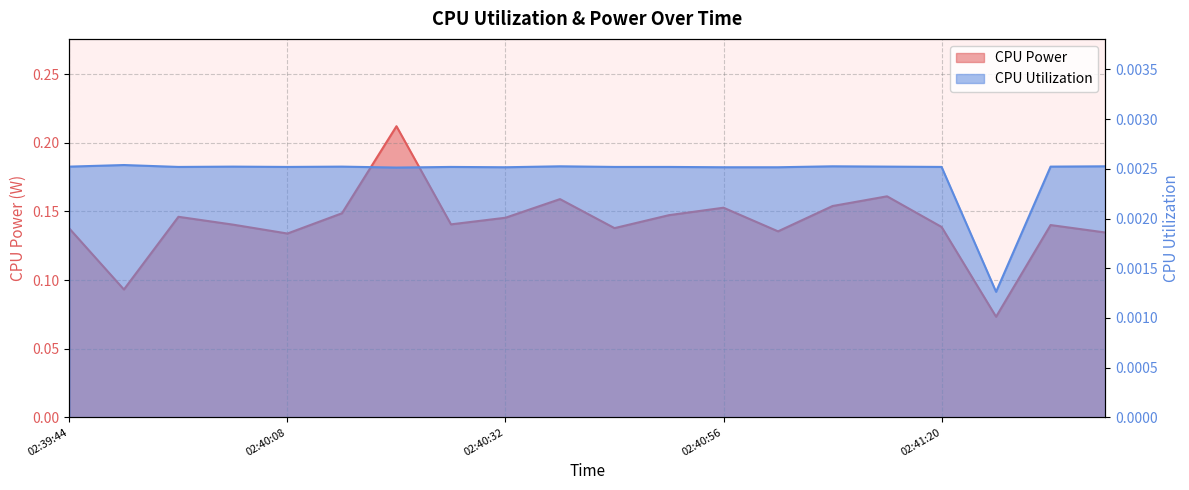

What are all the series names shown in the legend?

CPU Power, CPU Utilization